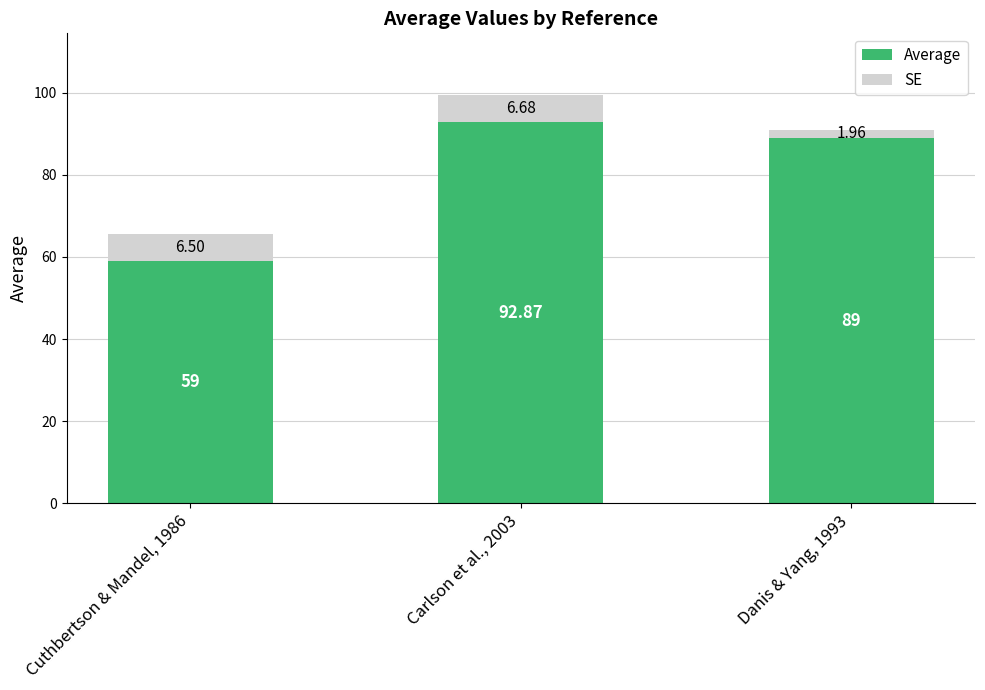

What is the total value across all series at Carlson et al., 2003?

99.6